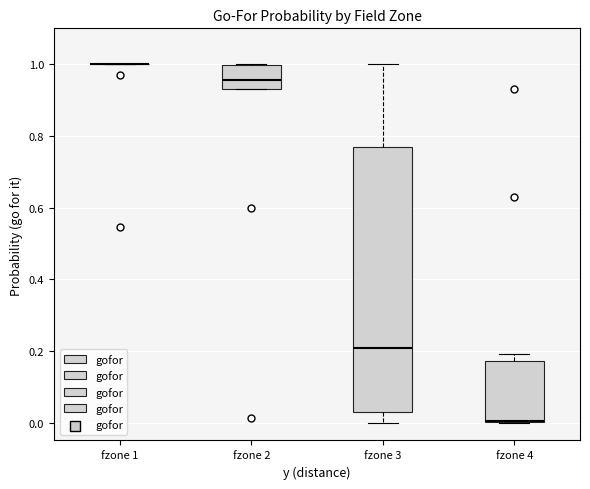

Where is the lower edge of the box for fzone 4 on the y-axis? The values are not printed on the chart, so give them approximately, as read against the axis.

0.00